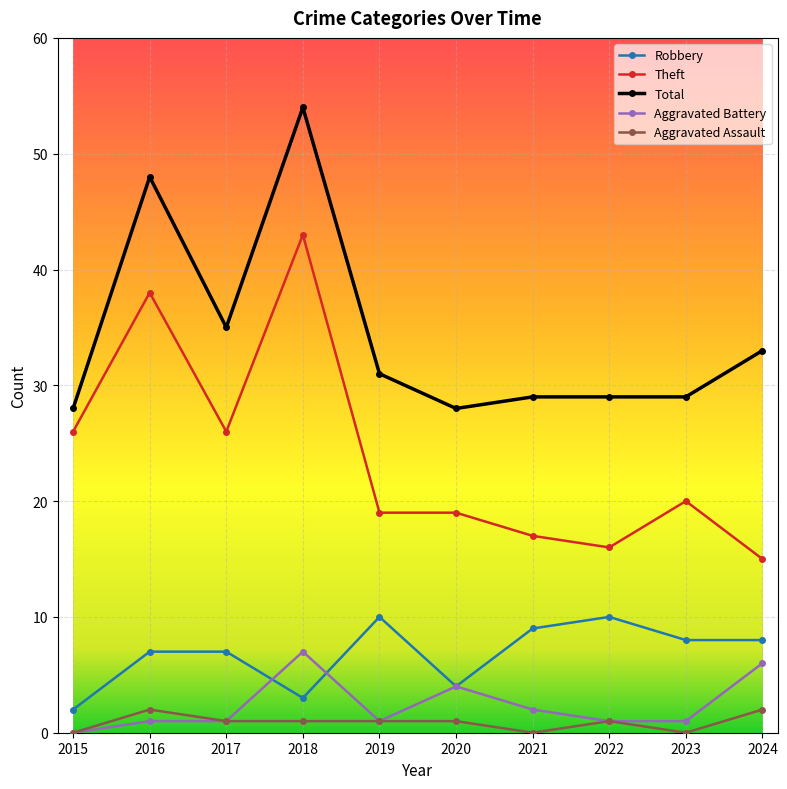

What is the highest value of the Robbery series?

10